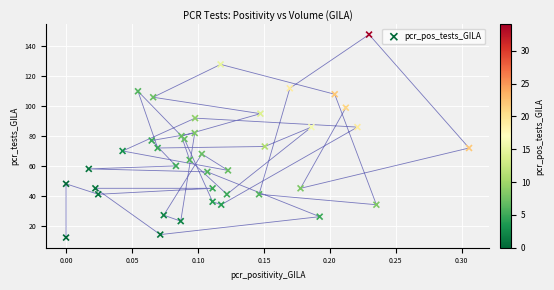

What is the range of Y values (max minus min)?

136